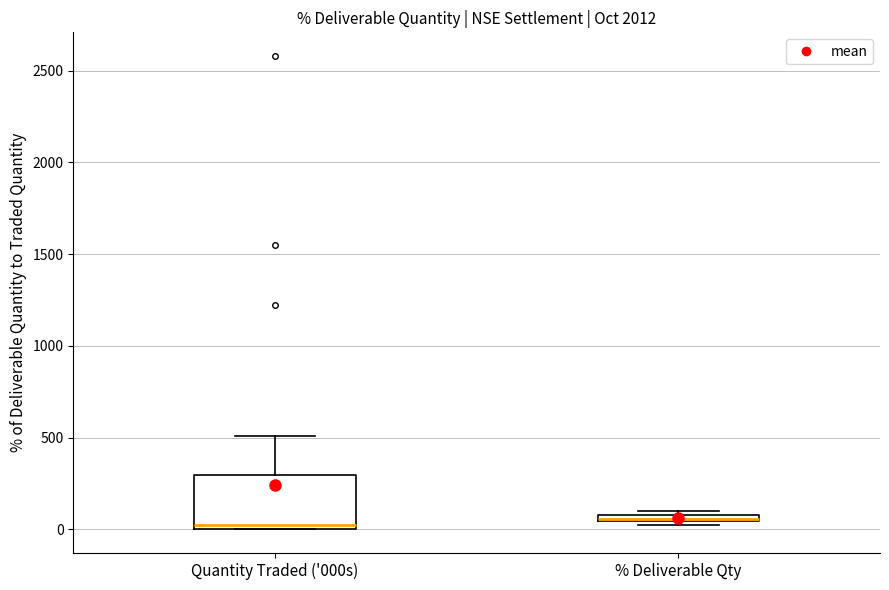

Comparing the boxes themselves (not the whiskers), which one is the tallest?

Quantity Traded ('000s)